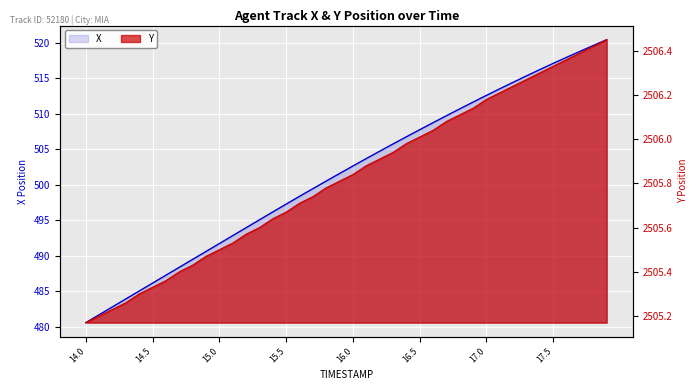

Reading right to left, list all the values displayed in this chart.

X: 520.4	519.6	518.8	517.9	517.1	516.2	515.3	514.4	513.5	512.6	511.6	510.7	509.7	508.7	507.7	506.7	505.7	504.7	503.7	502.6	501.6	500.5	499.4	498.4	497.3	496.2	495.1	494.0	492.8	491.7	490.6	489.5	488.4	487.3	486.2	485.1	483.9	482.8	481.7	480.6
Y: 2506.4	2506.4	2506.4	2506.4	2506.3	2506.3	2506.3	2506.2	2506.2	2506.2	2506.1	2506.1	2506.1	2506.0	2506.0	2506.0	2505.9	2505.9	2505.9	2505.8	2505.8	2505.8	2505.7	2505.7	2505.7	2505.6	2505.6	2505.6	2505.5	2505.5	2505.5	2505.4	2505.4	2505.4	2505.3	2505.3	2505.3	2505.2	2505.2	2505.2